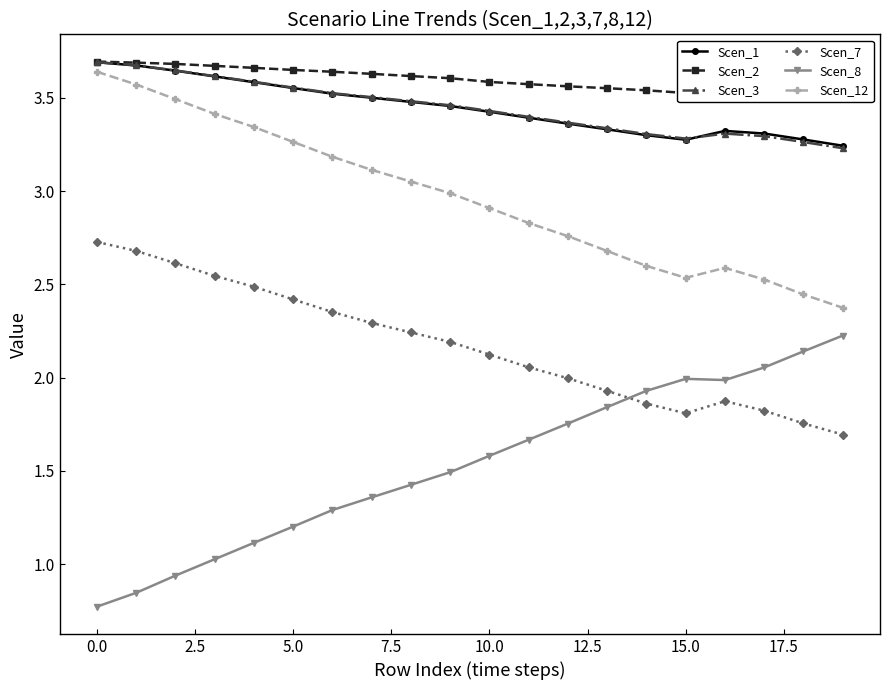

True or false: Scen_3 and Scen_8 intersect in this chart.

False